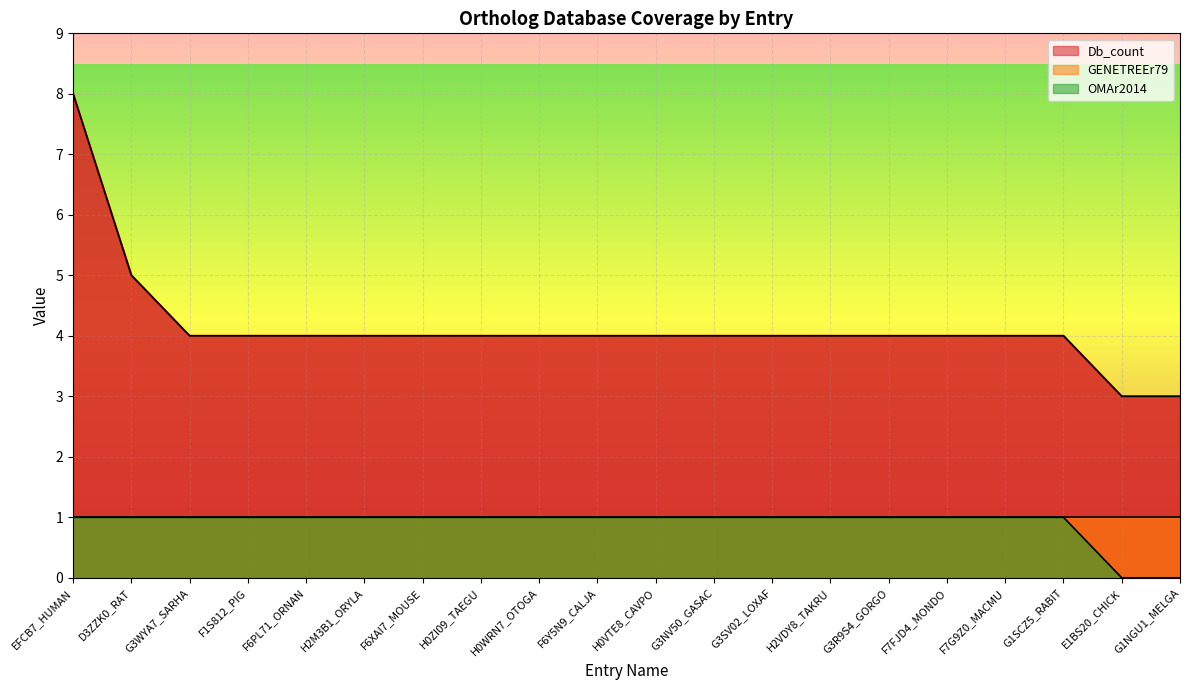

What is the sum of the Db_count values at G3NV50_GASAC and H2VDY8_TAKRU?

8